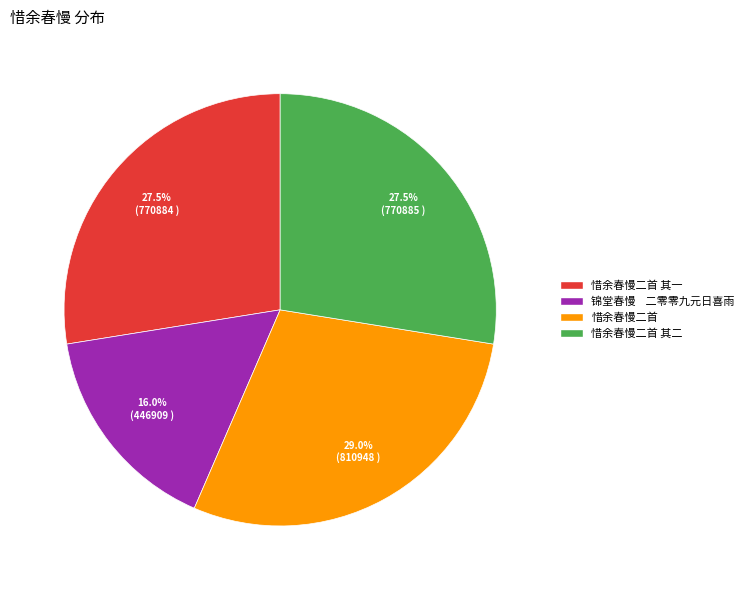

To the nearest percent, what is the difference between the largest and smallest slice percentages?

13%